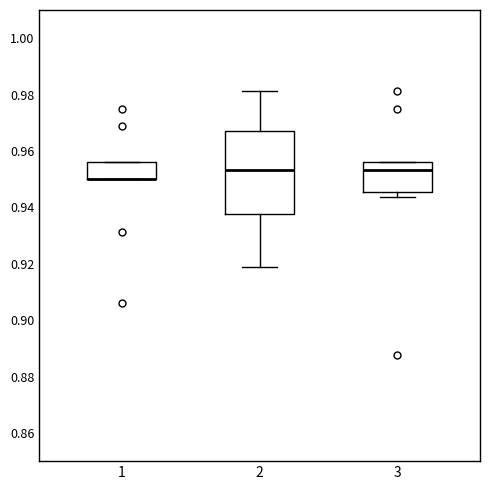

Reading left to right, transcribe this box plot: for each box, give where its median line is, the range the box spans, and where its two whiskers end, as read against the y-axis. The values are not printed on the chart, so give them approximately, as read against the axis.

1: median 0.950 (drawn on the box's lower edge), box 0.950 to 0.956, whiskers 0.950 to 0.956
2: median 0.954, box 0.938 to 0.968, whiskers 0.918 to 0.982
3: median 0.954, box 0.946 to 0.956, whiskers 0.944 to 0.956